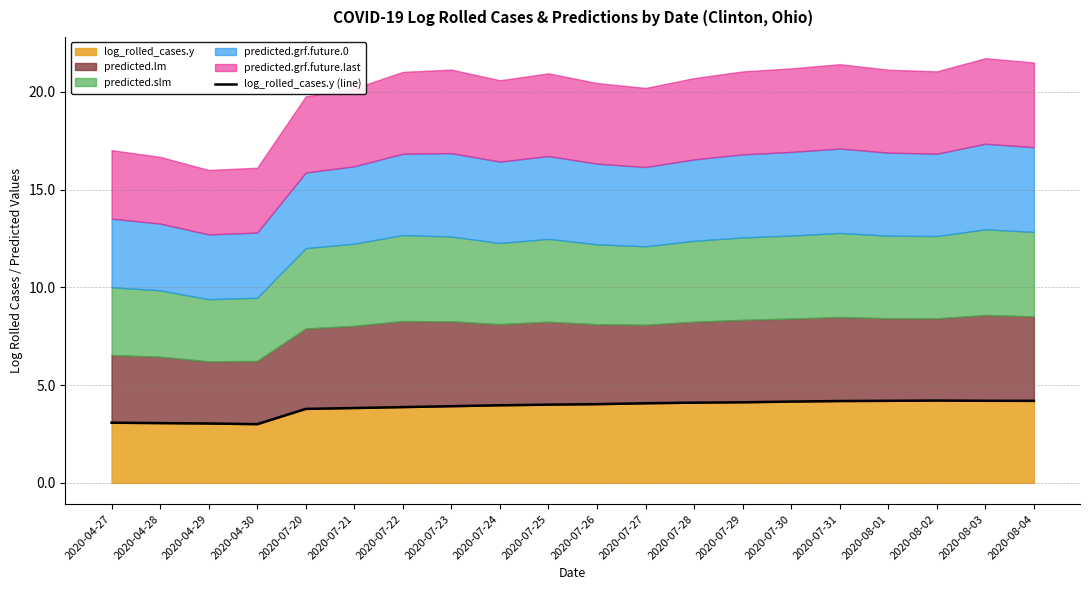

The value at 2020-07-26 is 6.0. True or false?

False